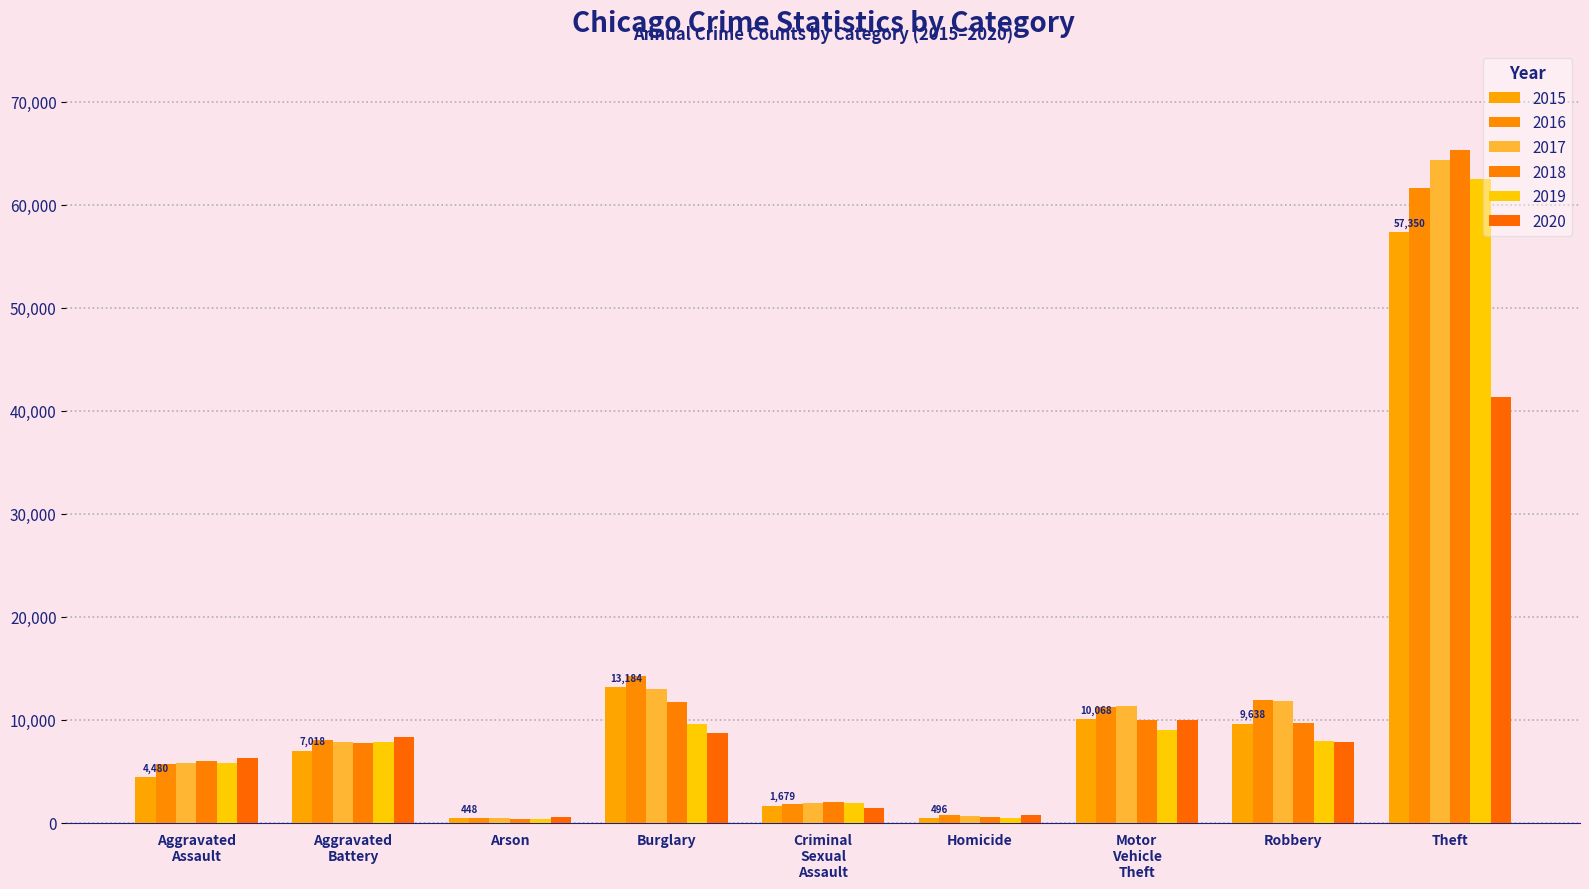

Rank the series at Theft from lowest to highest value.

2020, 2015, 2016, 2019, 2017, 2018